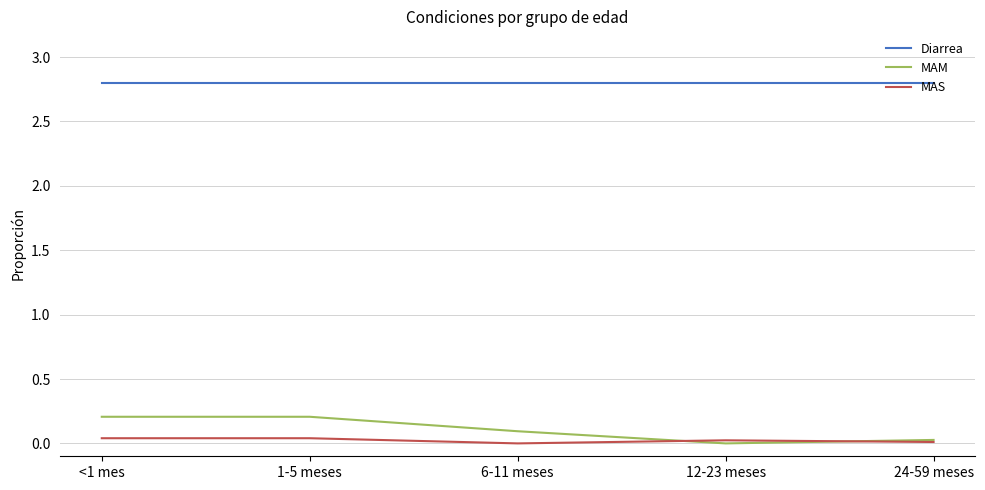

True or false: Diarrea has a value of 2.8 at 24-59 meses.

True